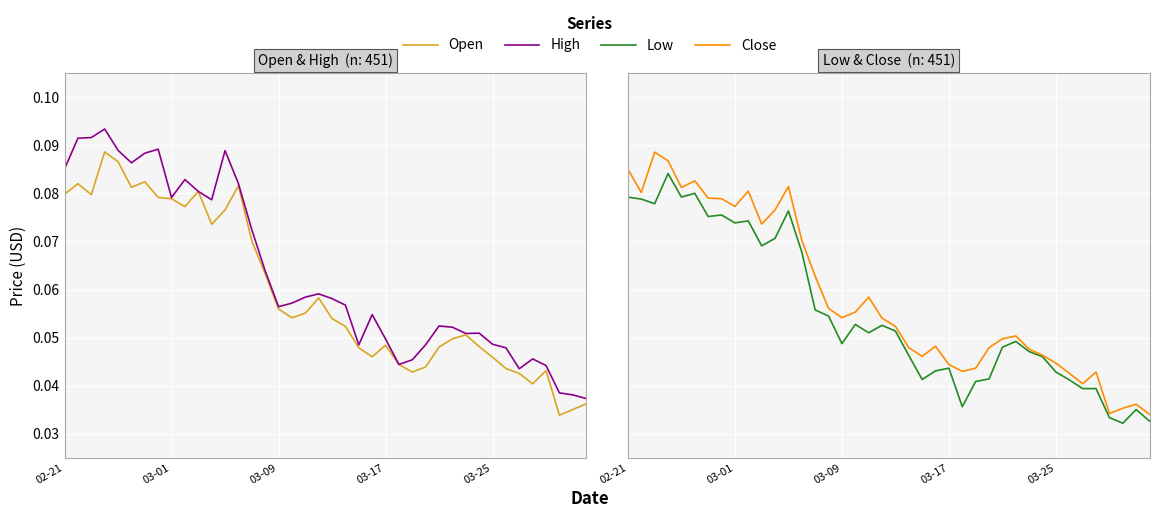

List the series in order of their peak value, lowest first.

Low, Close, Open, High